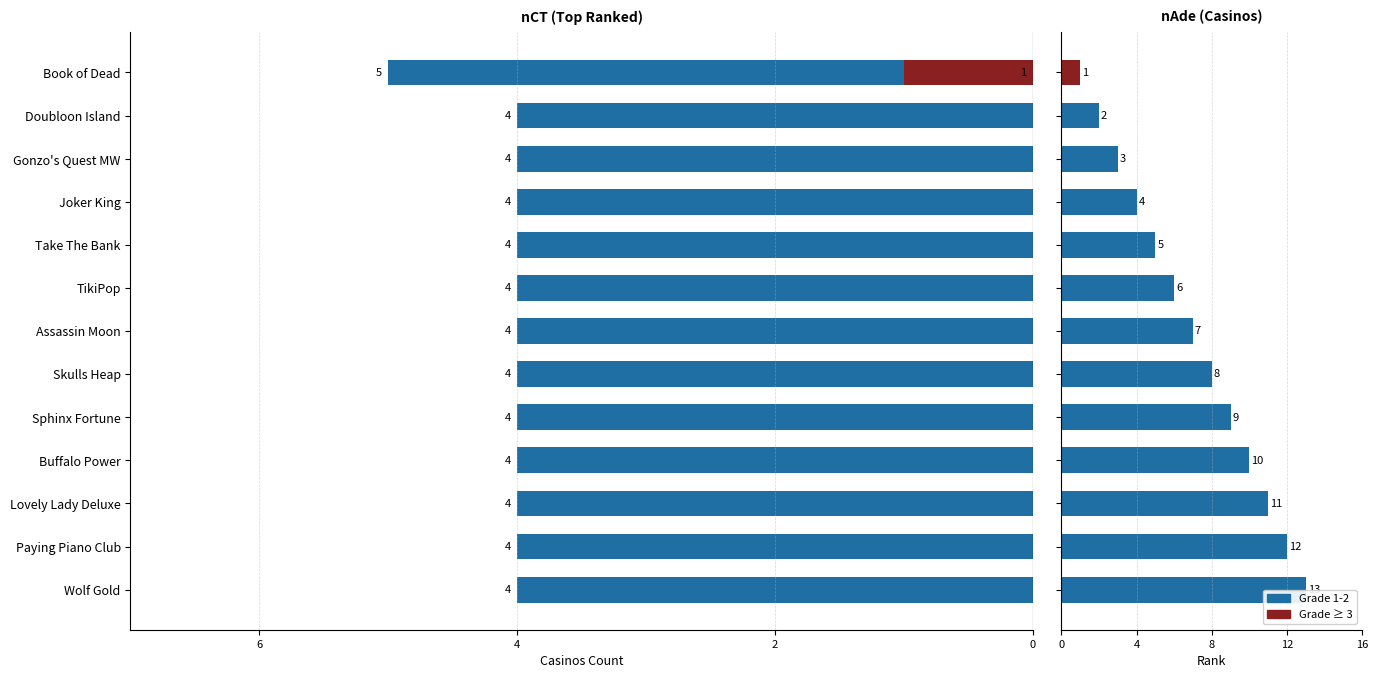

At Wolf Gold, list the series in order from largest to smallest.

Grade 1-2, Grade ≥ 3